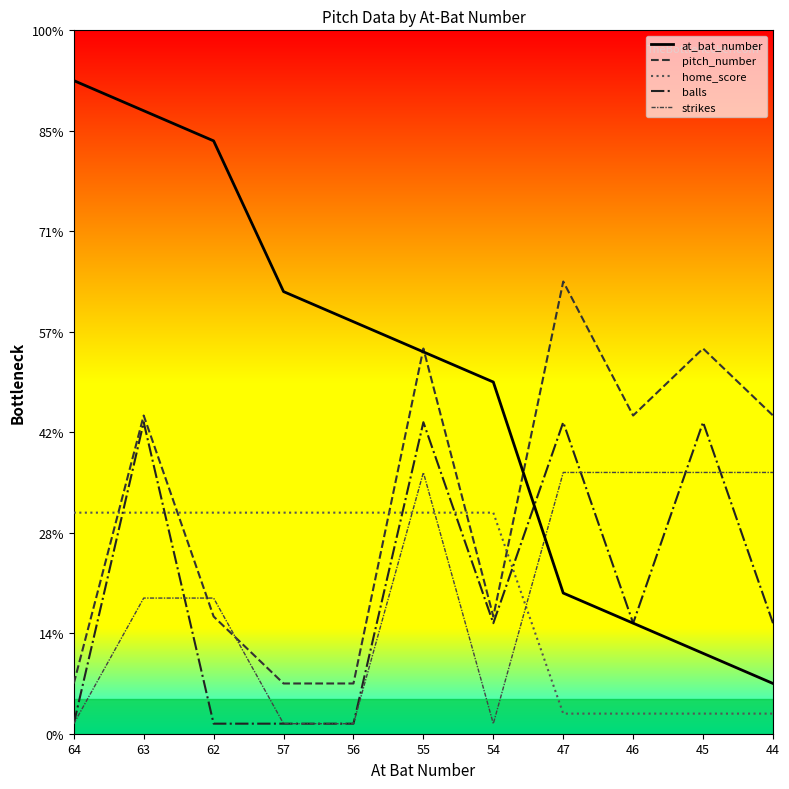

What is the difference between the maximum and minimum values in the home_score series?

2.0